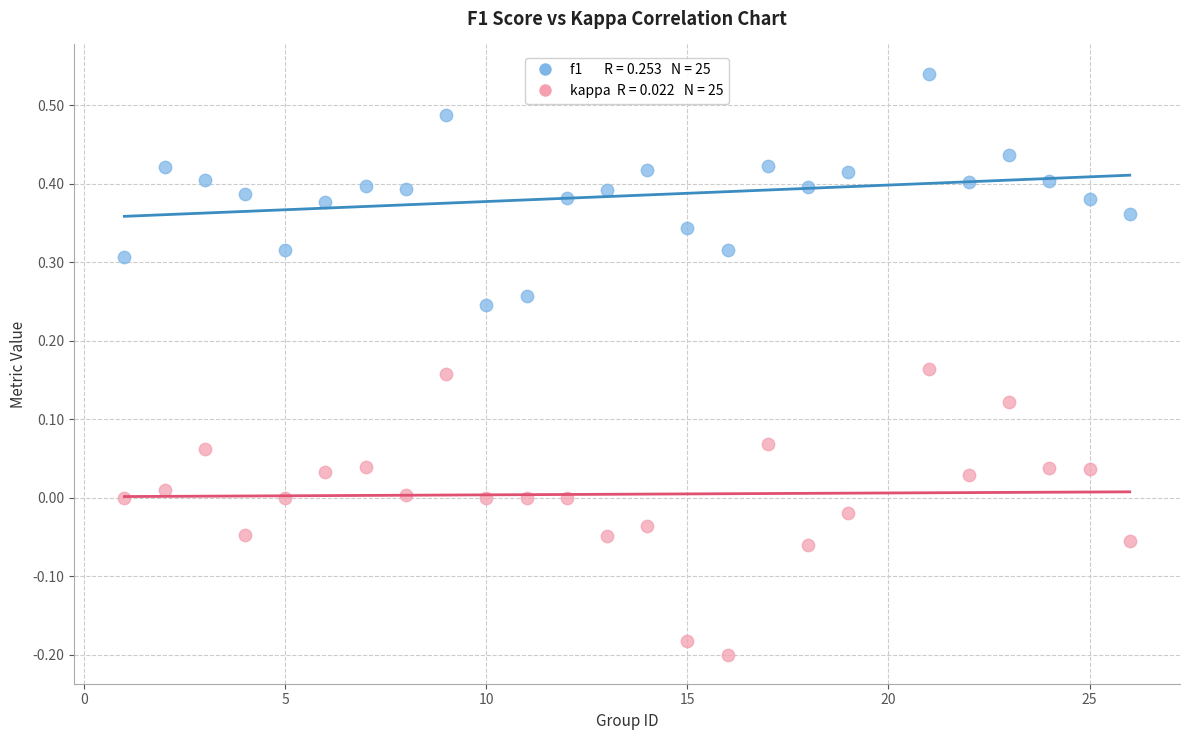

Across all data points, what is the range of X values (max minus min)?

25.0